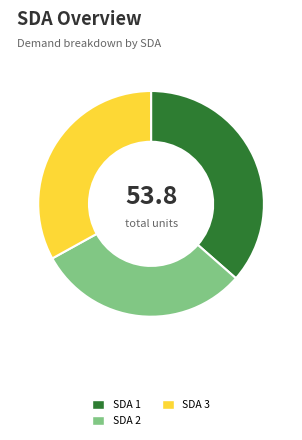

Is it true that SDA 2 is 37% of the pie?

False